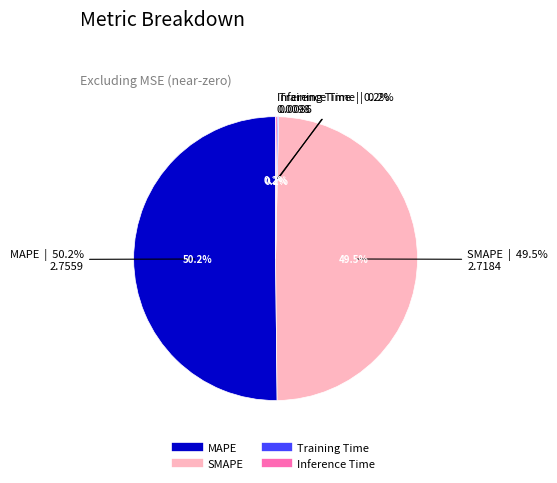

How many slices are in this pie chart?

4